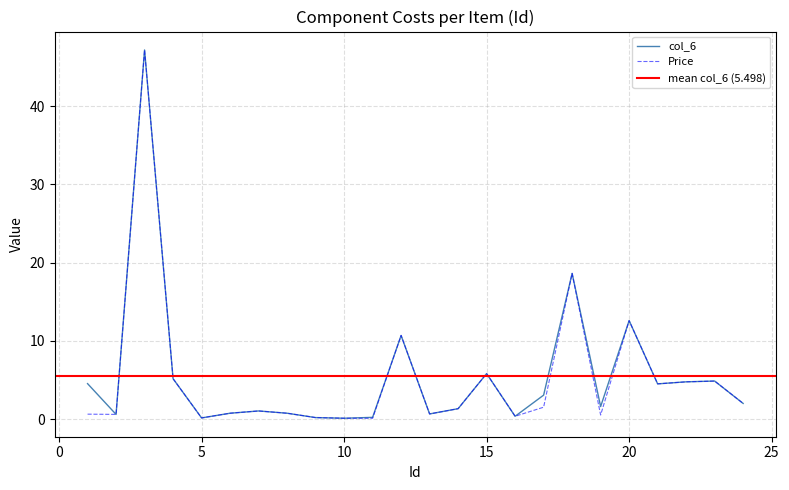

How many values in the col_6 series are below 2?

12